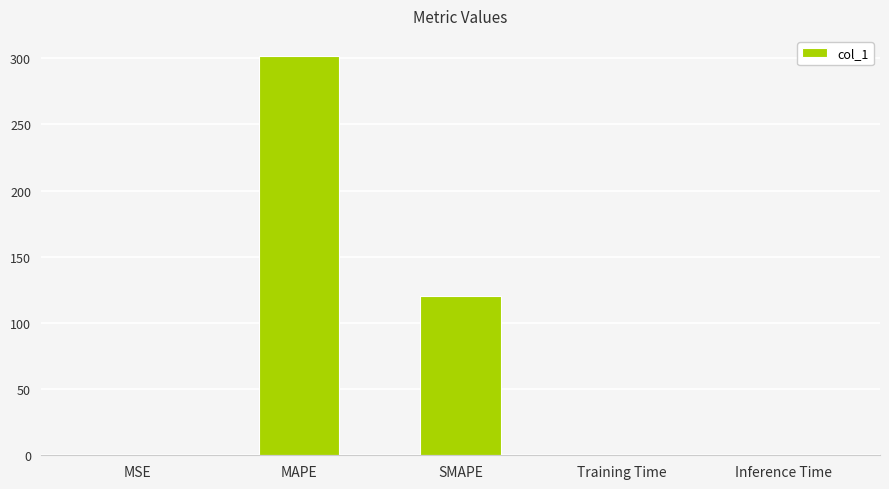

What is the average value?

84.4